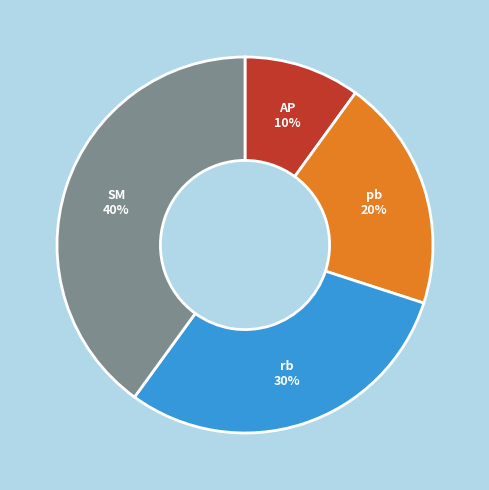

The AP slice represents 10% of the pie. True or false?

True